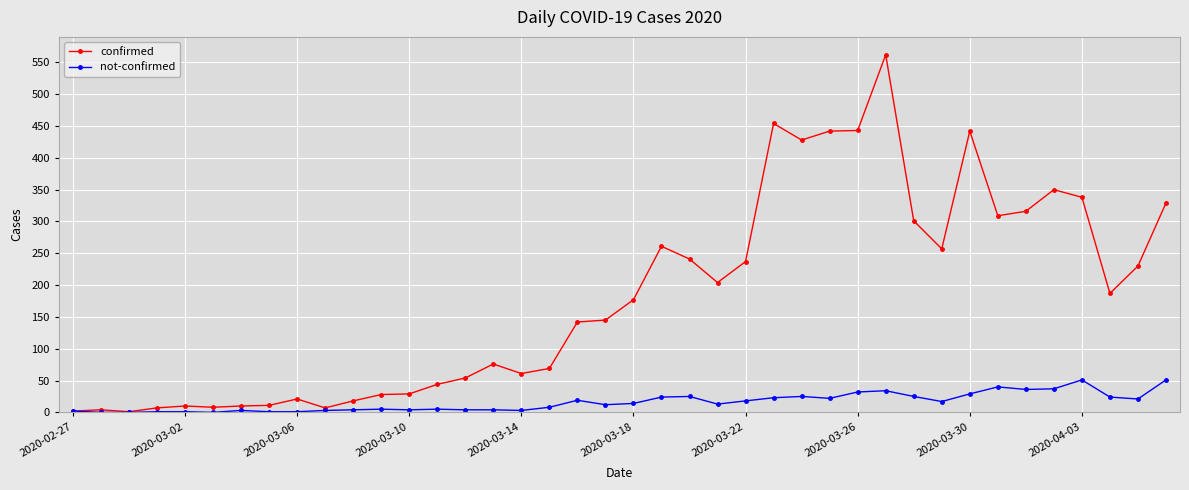

What is the difference between the maximum and minimum values in the not-confirmed series?

51